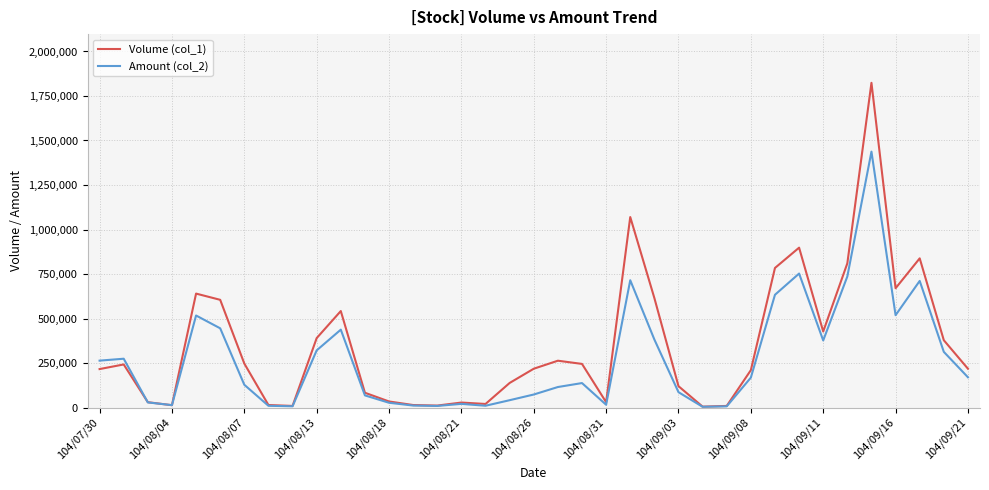

List the series in order of their peak value, lowest first.

Amount (col_2), Volume (col_1)